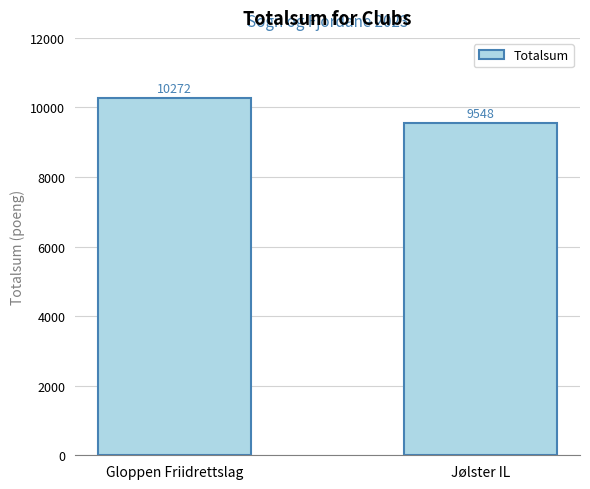

What is the smallest value displayed?

9548